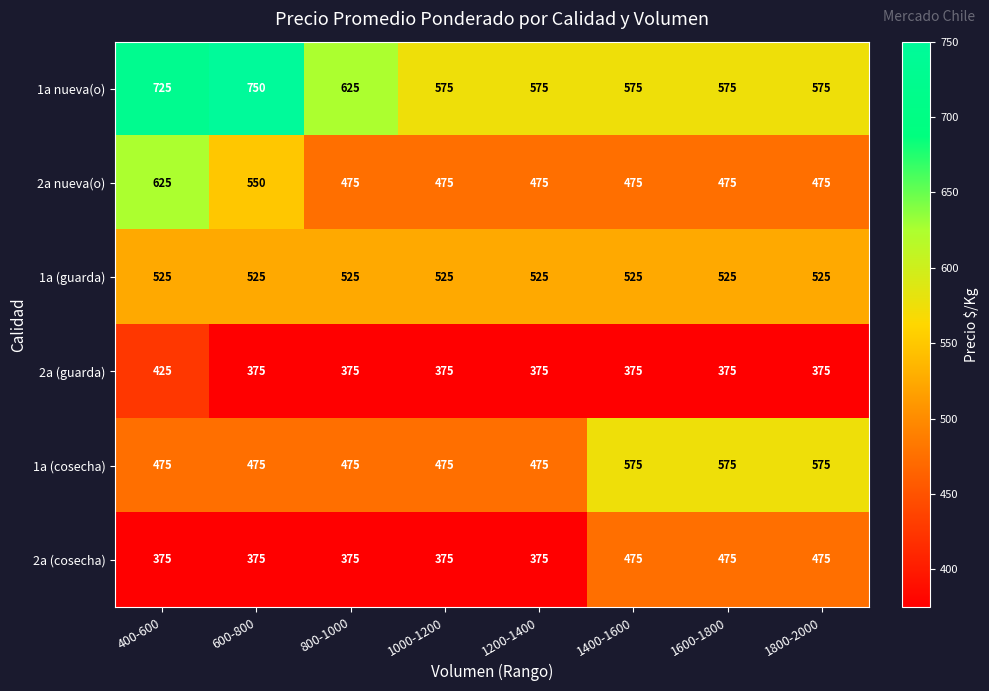

What is the sum of the 2a (cosecha) values at 1400-1600 and 1800-2000?

950